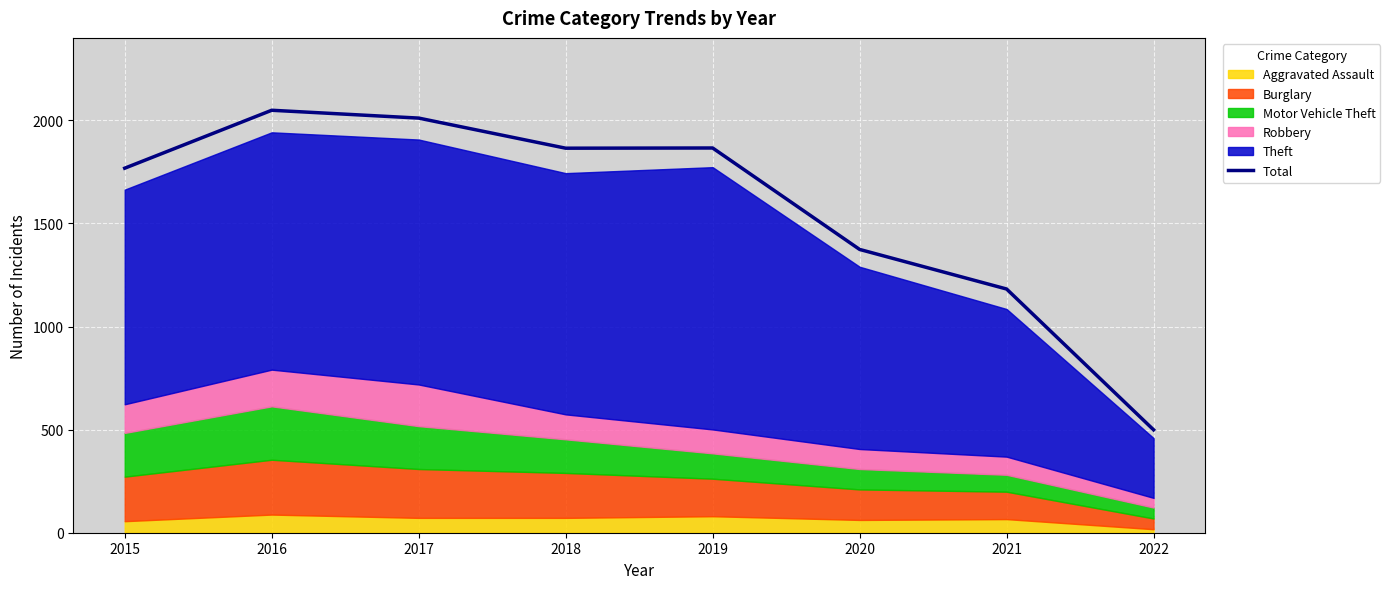

True or false: the data has more than 1 interior local peaks.

True